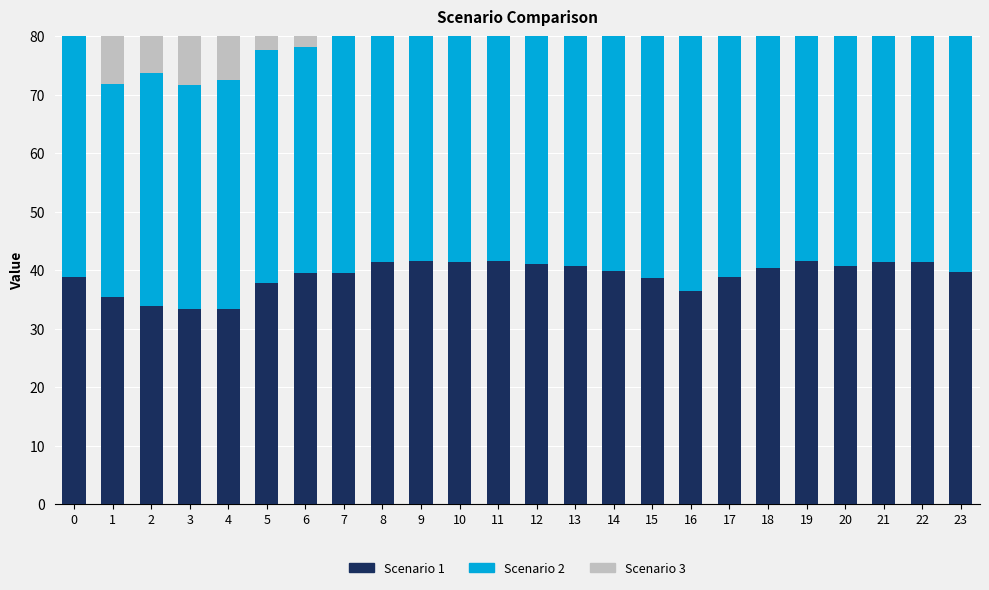

What is the value of the Scenario 3 bar at the 13th from the left?

46.0